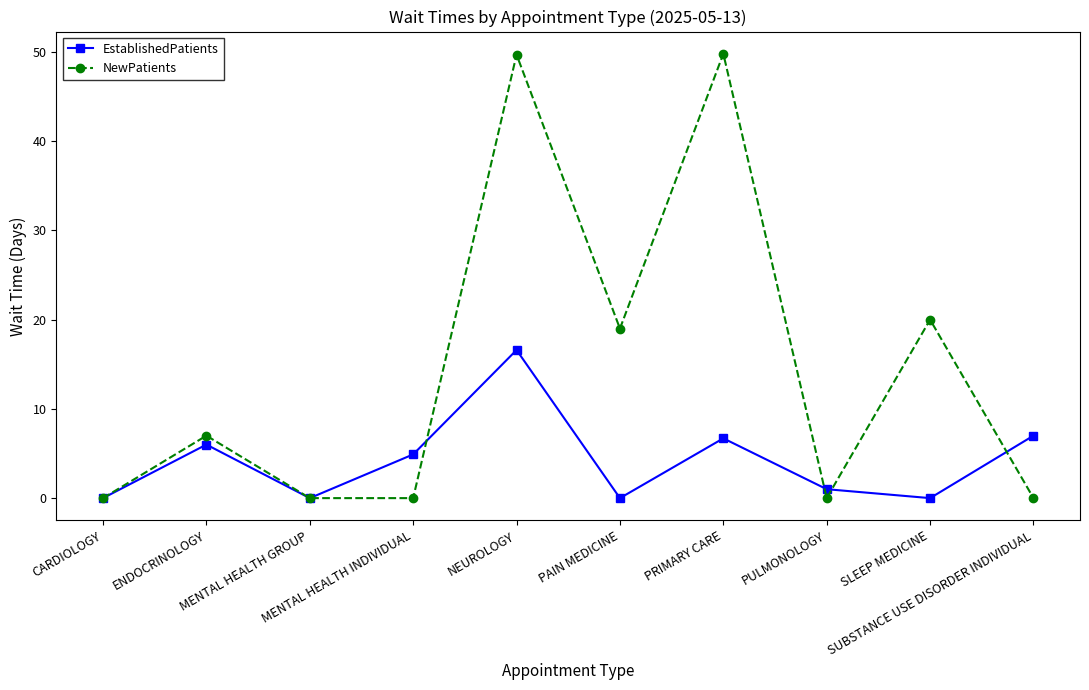

At how many categories does at least one series exceed 2?

7